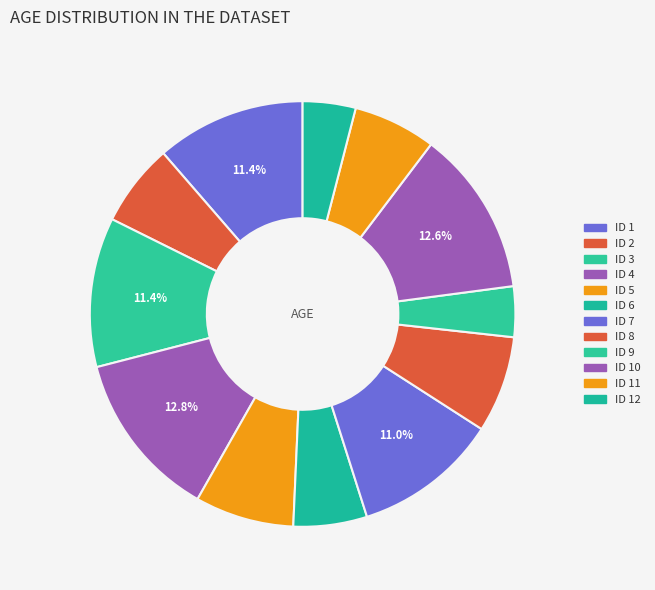

Count the number of slices in the pie.

12